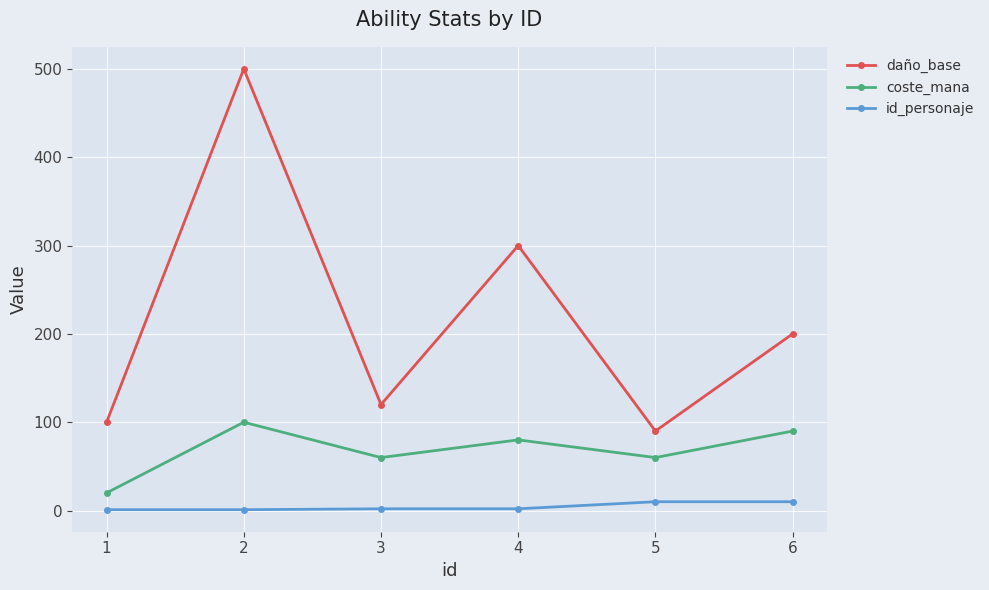

What is the value of the id_personaje point at the 6th from the left?

10